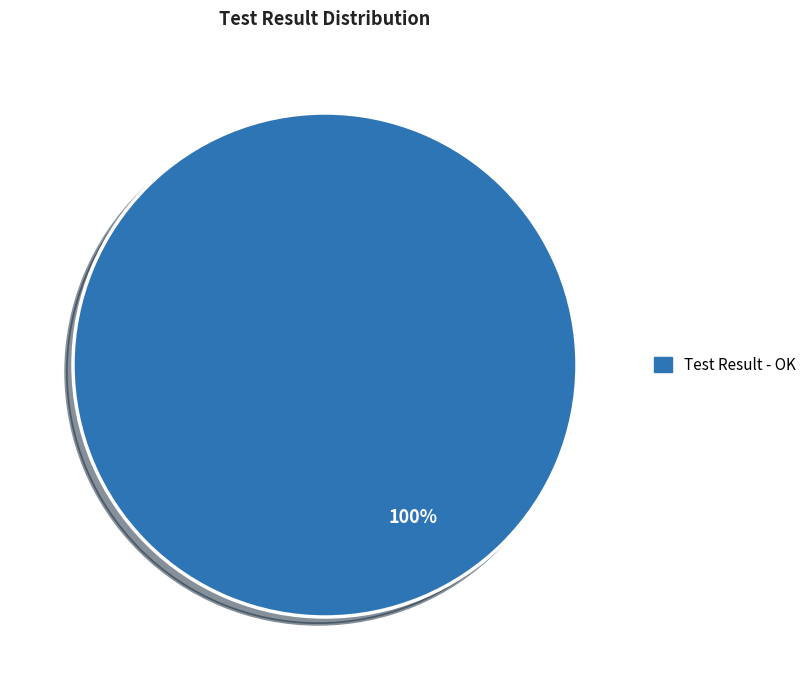

Is there a majority slice in this chart?

Yes